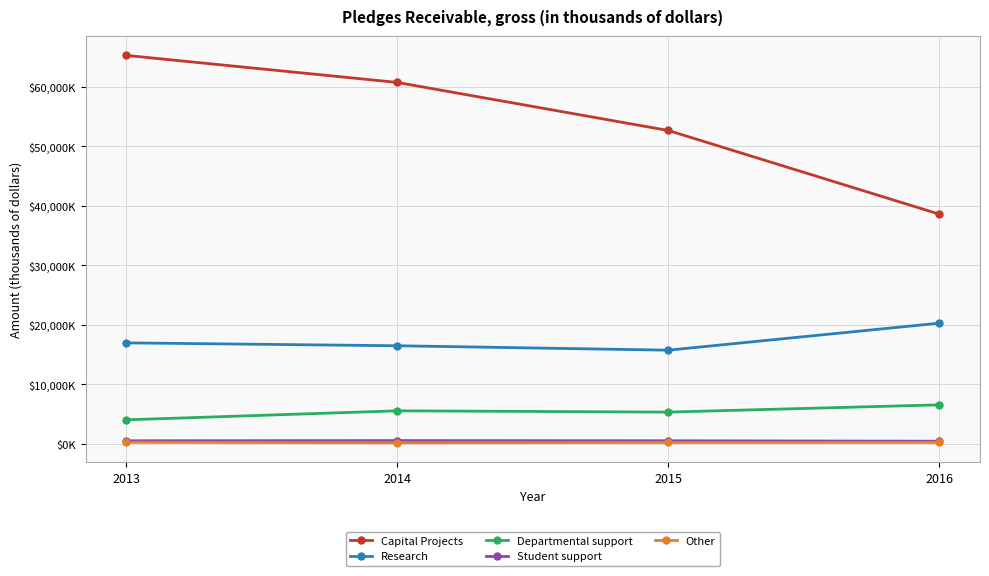

At which category does the chart reach its minimum across all series?

2014